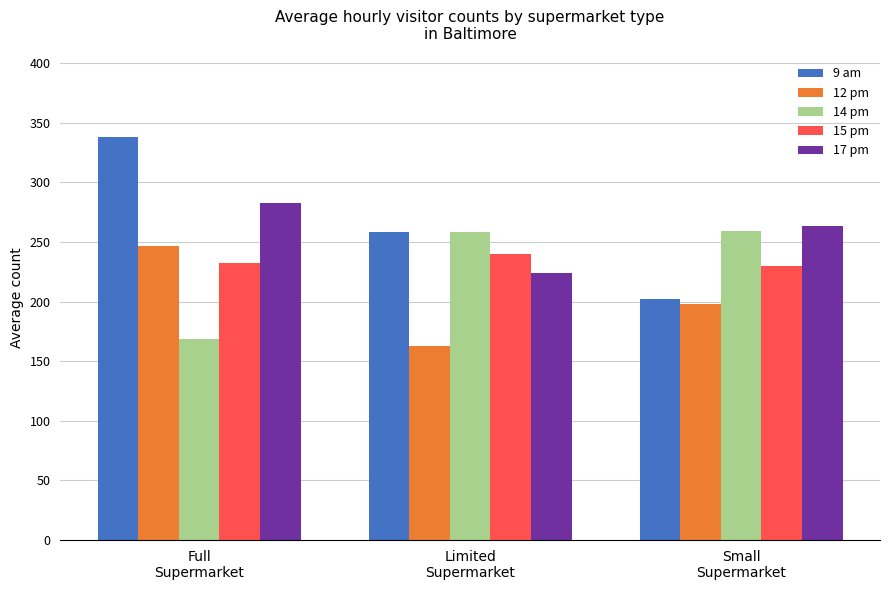

What is the value of the 15 pm bar at the 3rd from the left?

229.7